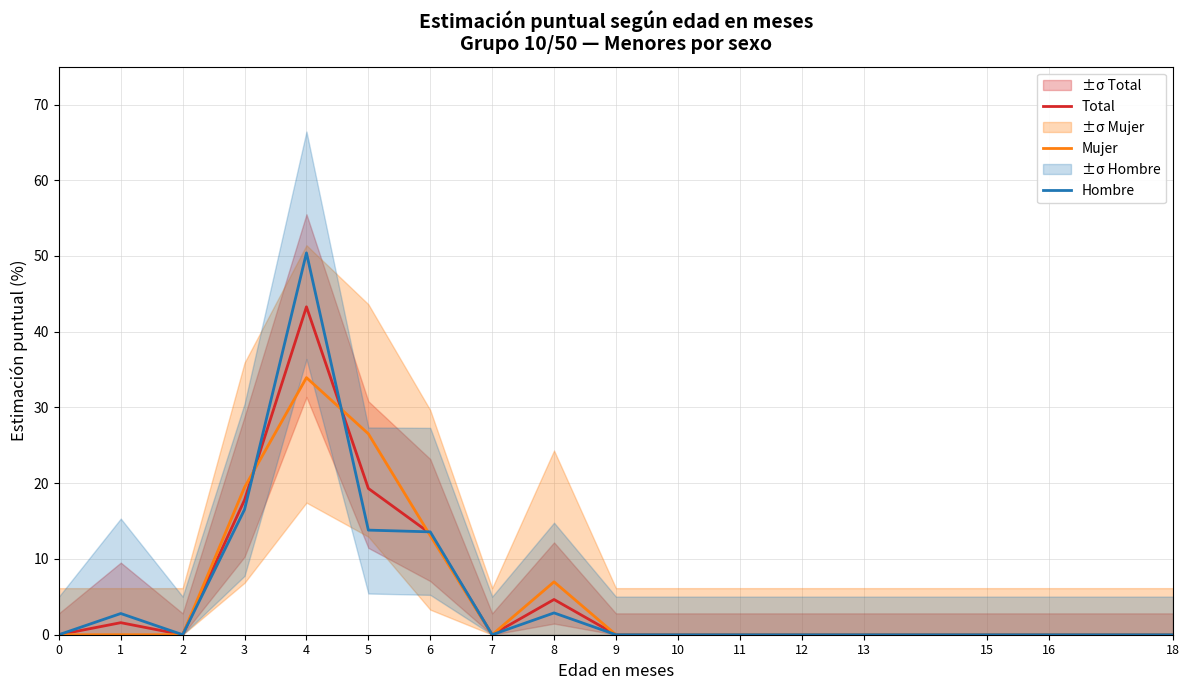

At which category does Mujer reach its first local valley?

7